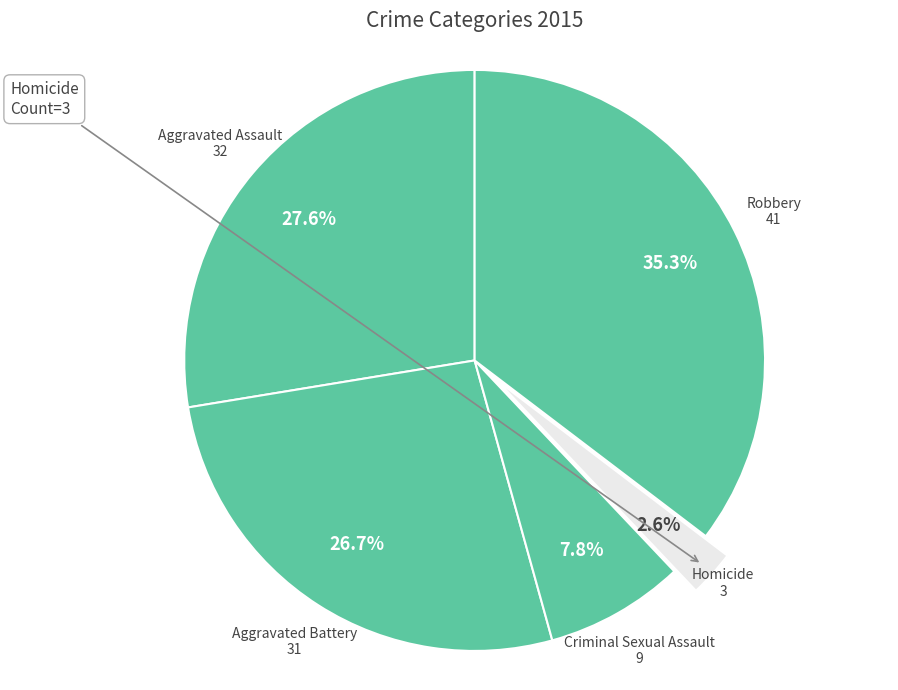

What portion of the pie excludes Robbery?

64.7%